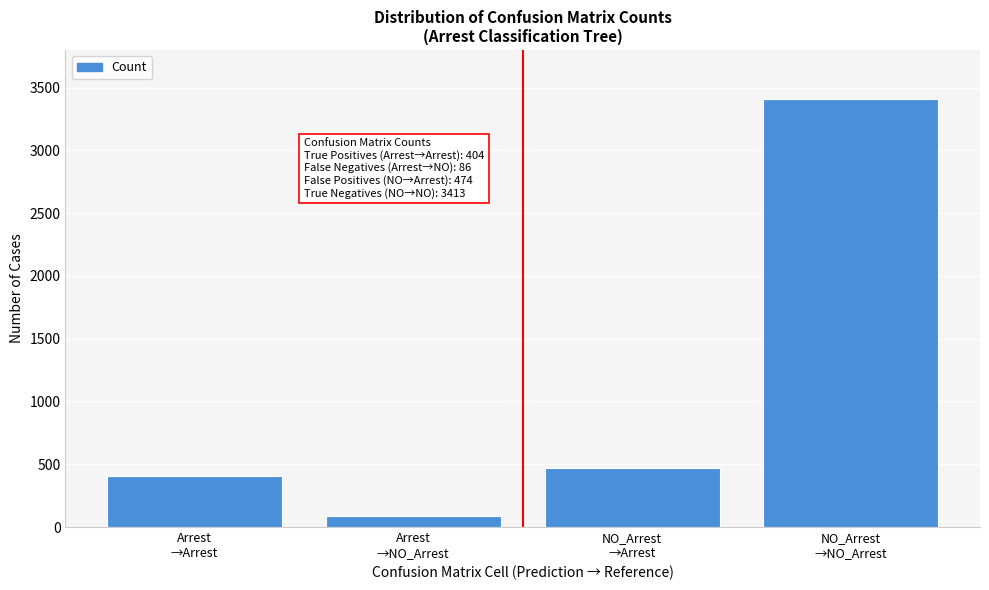

Reading left to right, transcribe all the data shown in this chart.

404	86	474	3413